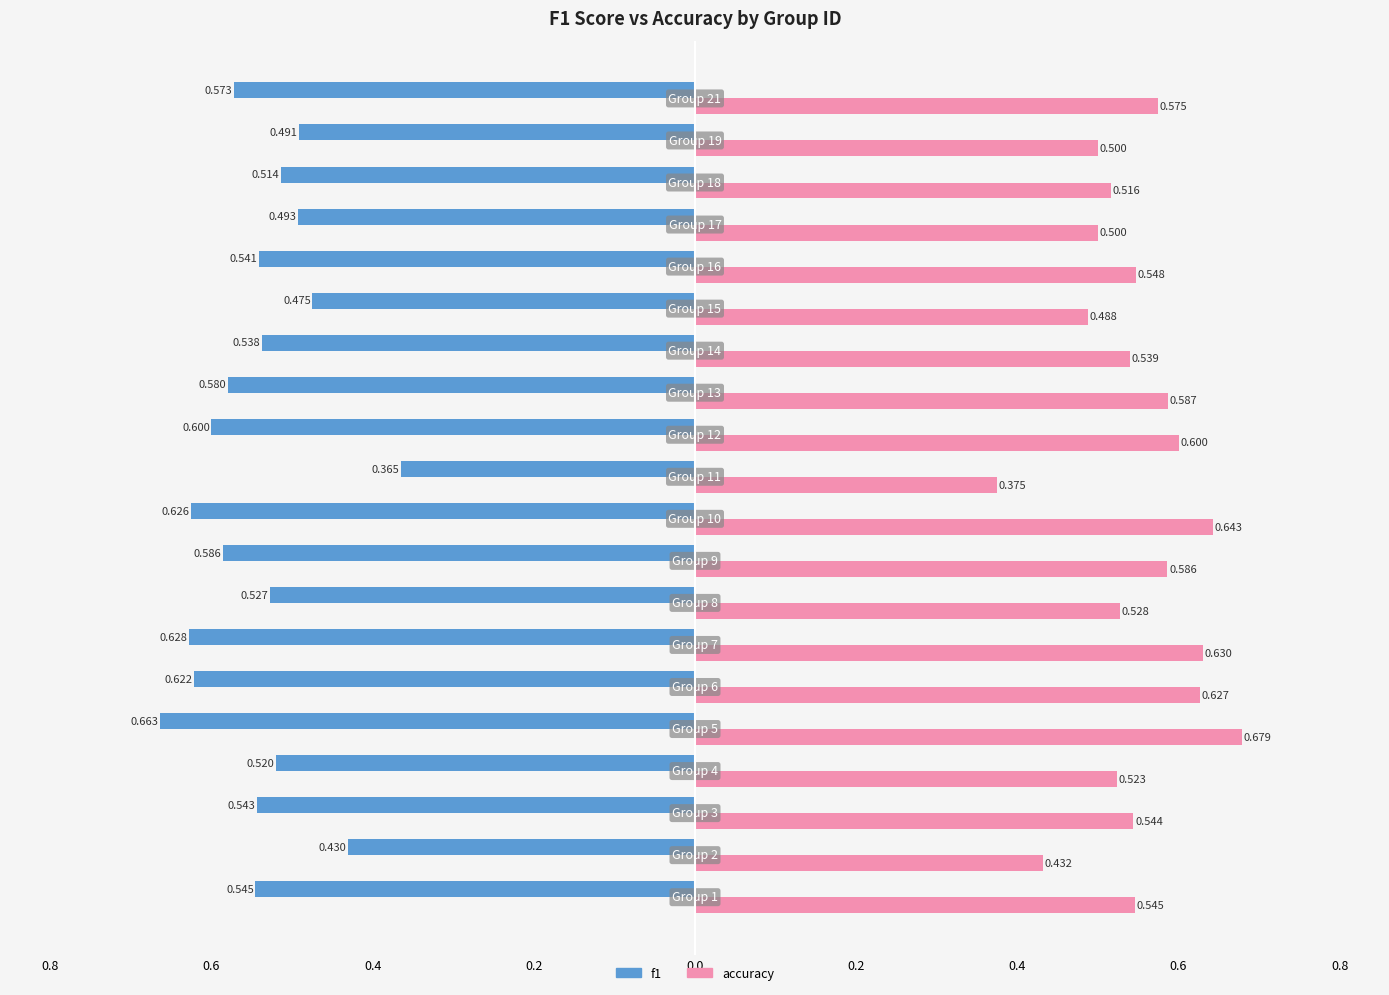

Rank the series by their maximum value, from highest to lowest.

accuracy, f1